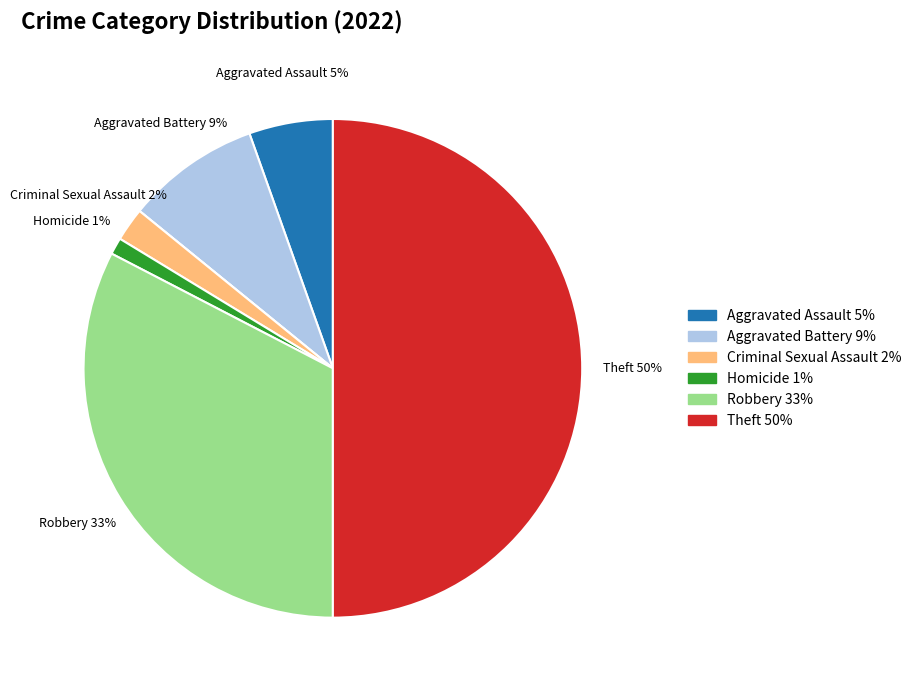

To the nearest percent, what is the difference between the largest and smallest slice percentages?

50%